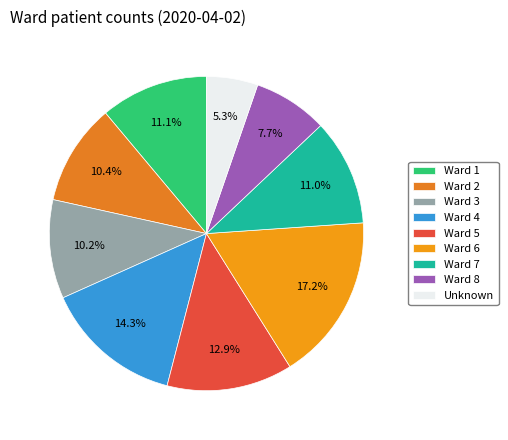

How many segments does this pie chart have?

9